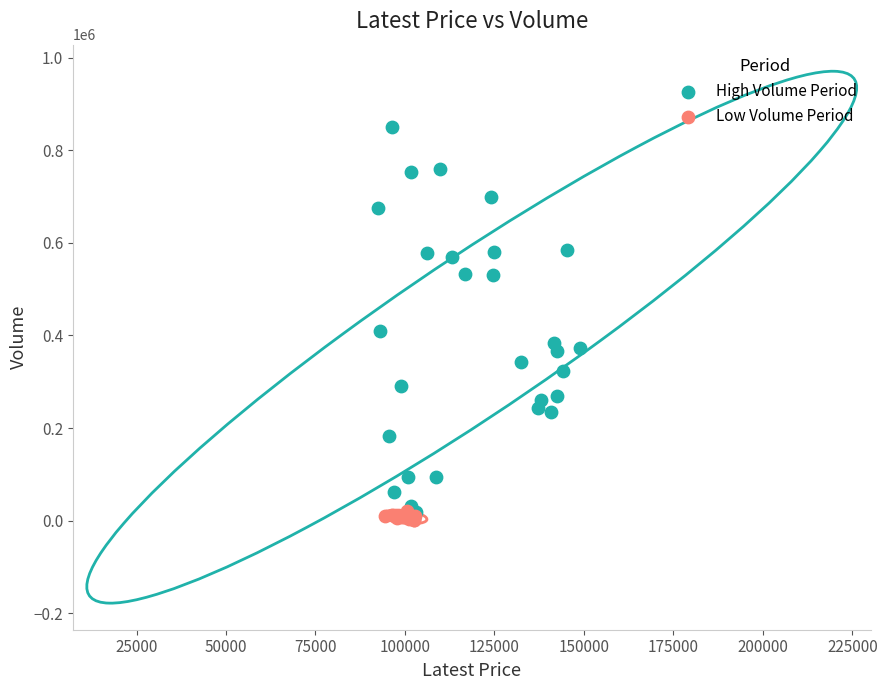

Which series contains the highest Y value?

High Volume Period